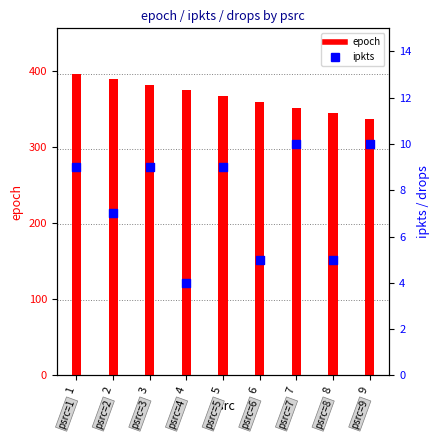

At which category is the sum across all series the highest?

1